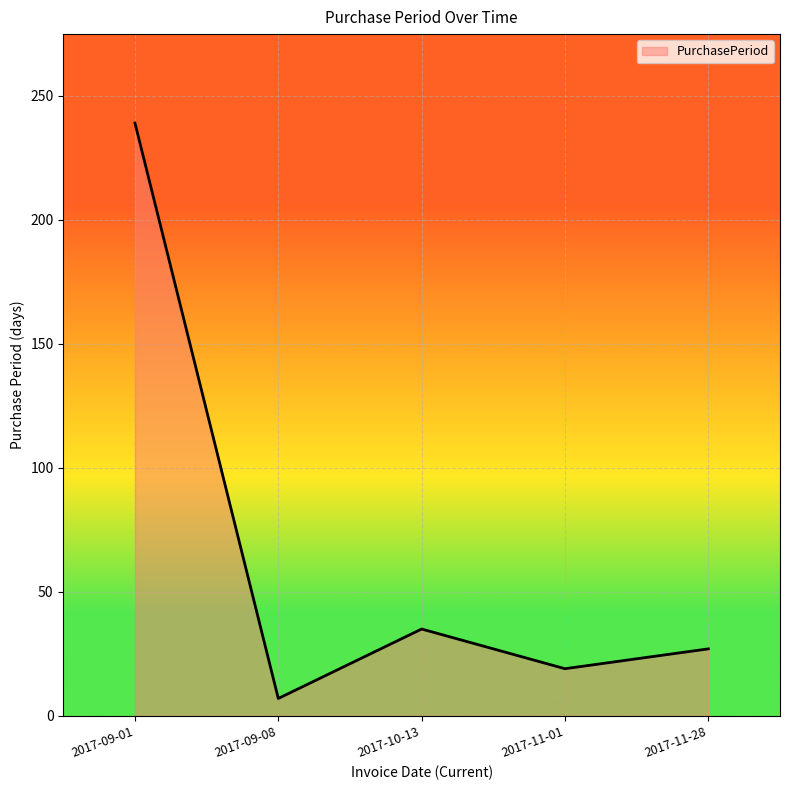

How many categories are shown in the chart?

5